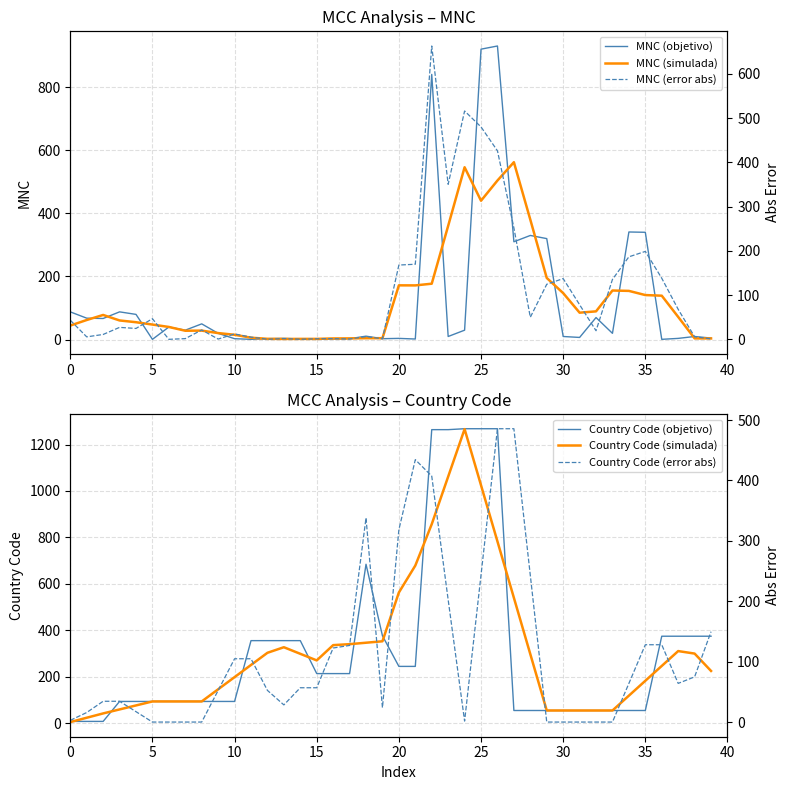

Rank the series by their maximum value, from highest to lowest.

Country Code (objetivo), Country Code (simulada), MNC (objetivo), MNC (error abs), MNC (simulada), Country Code (error abs)